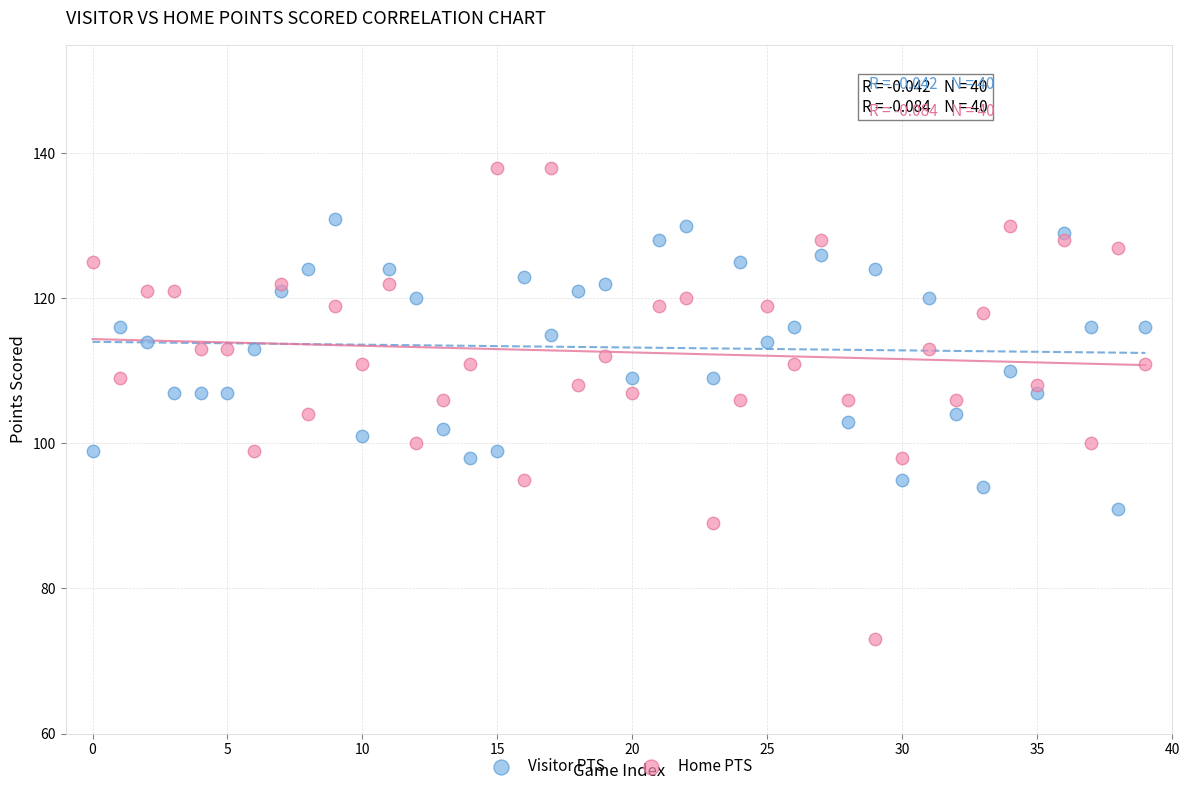

What are all the series names shown in the legend?

Visitor PTS, Home PTS